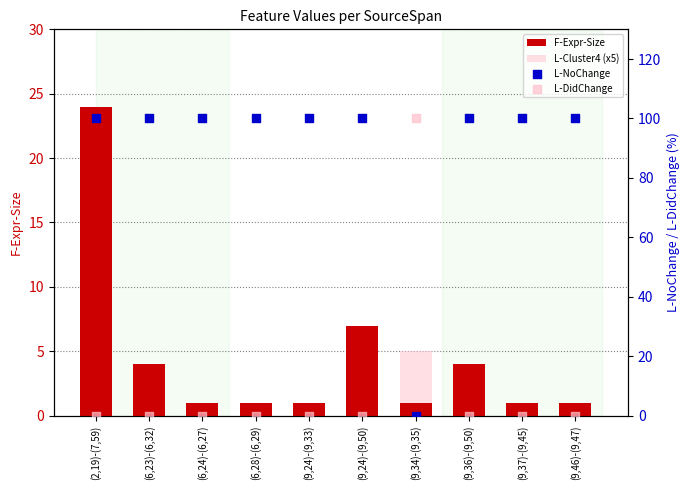

What is the total value across all series at (6,24)-(6,27)?

101